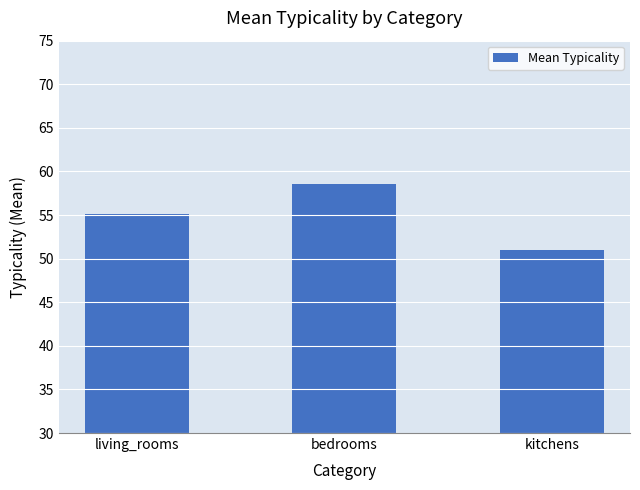

What value does the data have at bedrooms?

58.6